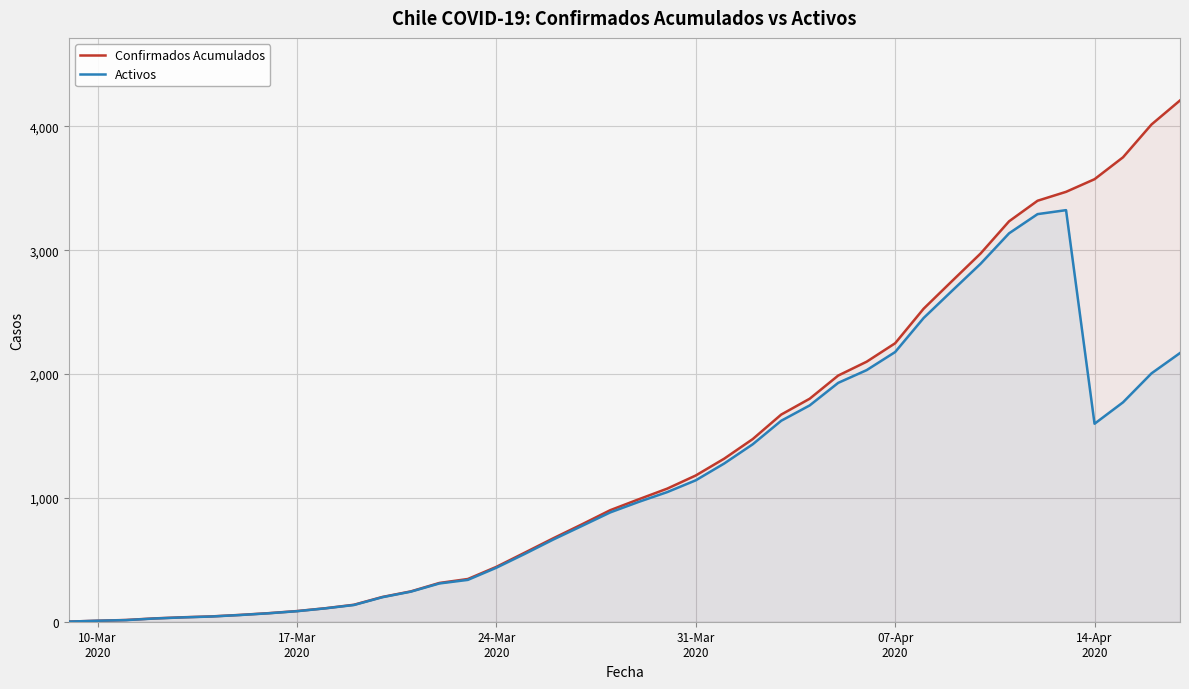

Which series has the largest total across all categories?

Confirmados Acumulados